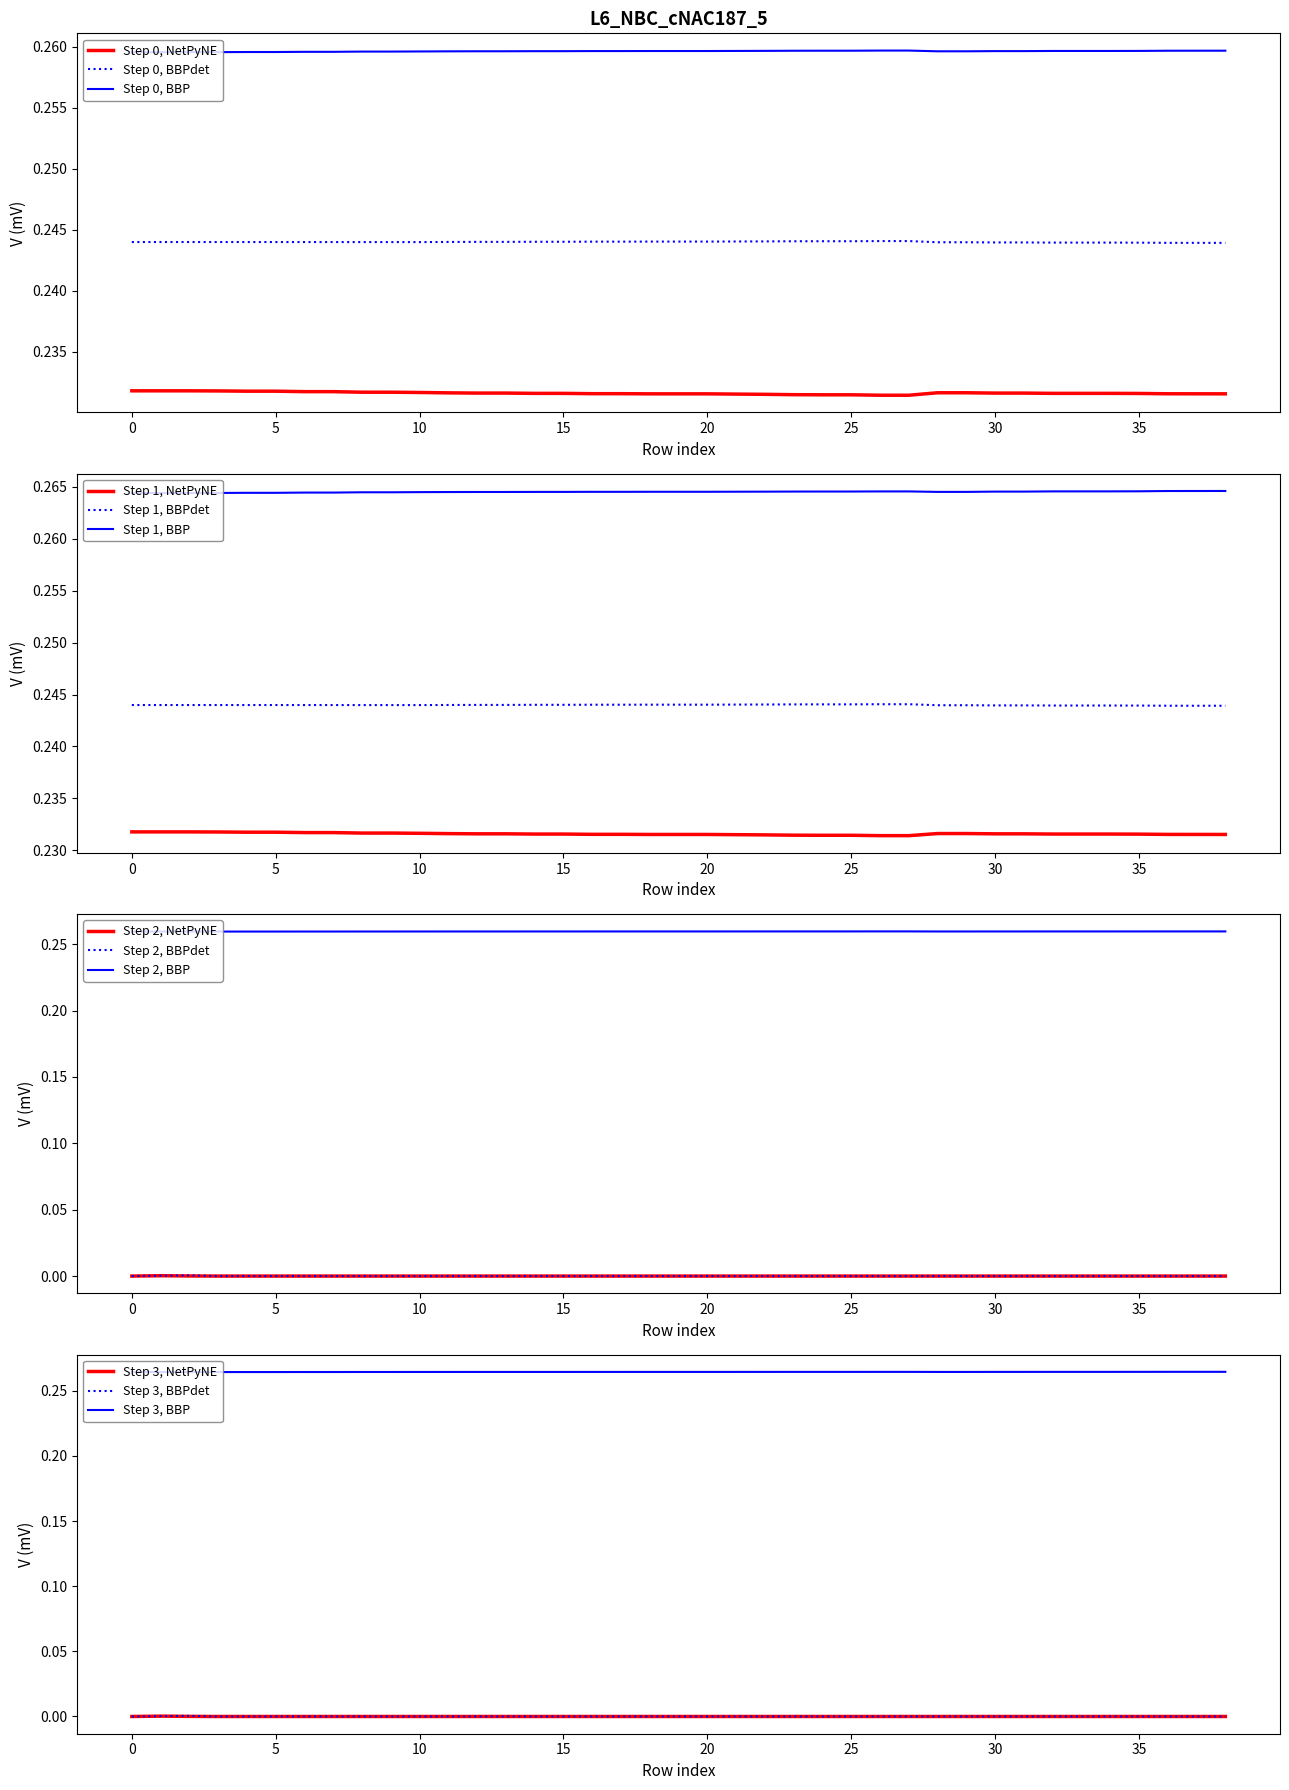

True or false: Step 0, NetPyNE and Step 0, BBPdet intersect in this chart.

False